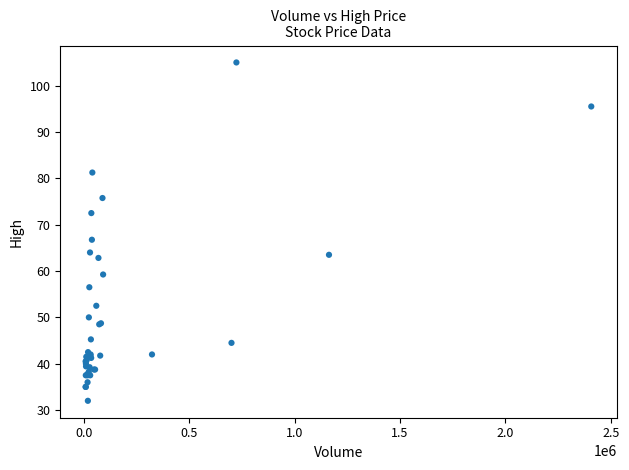

What Y value in the scatter plot is closest to 68?

66.8